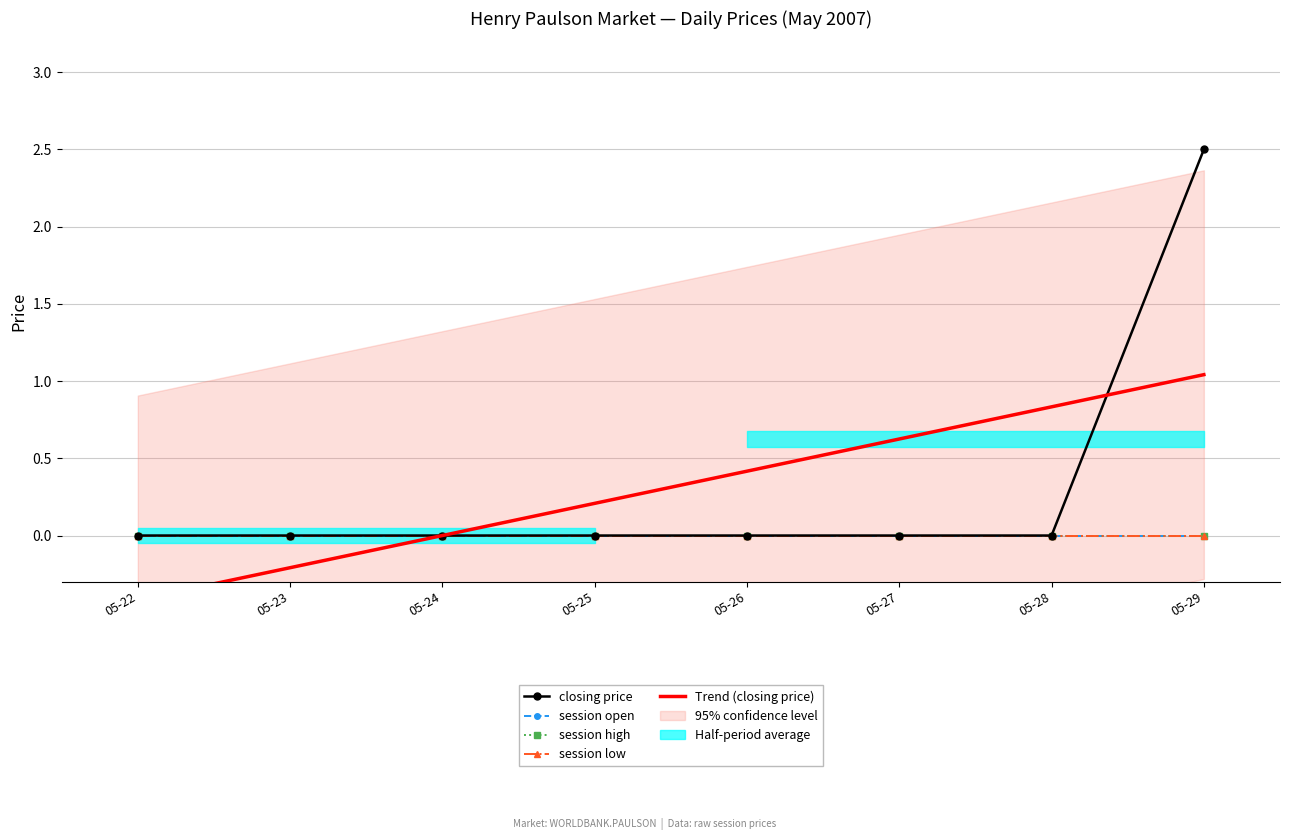

Rank the series by their maximum value, from highest to lowest.

closing price, Trend (closing price), session open, session high, session low